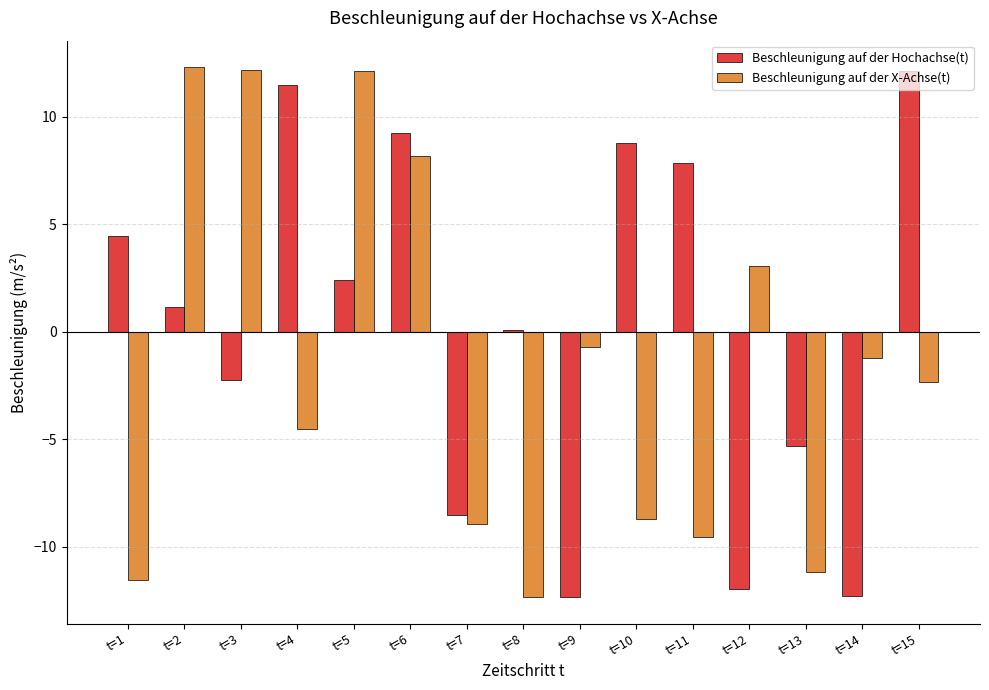

Are the bars horizontal?

No